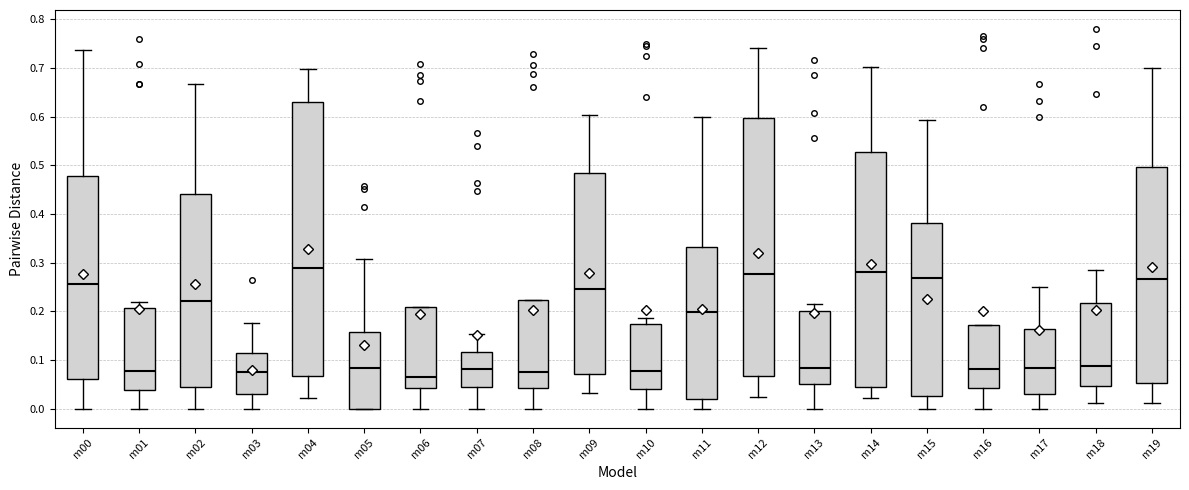

Reading left to right, read every box against the y-axis: the position of its median line, the range the box covers, and the ends of its whiskers. The values are not printed on the chart, so give them approximately, as read against the axis.

m00: median 0.26, box 0.06 to 0.48, whiskers 0.00 to 0.74
m01: median 0.08, box 0.04 to 0.21, whiskers 0.00 to 0.22
m02: median 0.22, box 0.05 to 0.44, whiskers 0.00 to 0.67
m03: median 0.07, box 0.03 to 0.11, whiskers 0.00 to 0.18
m04: median 0.29, box 0.07 to 0.63, whiskers 0.02 to 0.70
m05: median 0.08, box 0.00 to 0.16, whiskers 0.00 to 0.31
m06: median 0.07, box 0.04 to 0.21, whiskers 0.00 to 0.21
m07: median 0.08, box 0.04 to 0.12, whiskers 0.00 to 0.15
m08: median 0.07, box 0.04 to 0.22, whiskers 0.00 to 0.22
m09: median 0.25, box 0.07 to 0.48, whiskers 0.03 to 0.60
m10: median 0.08, box 0.04 to 0.17, whiskers 0.00 to 0.19
m11: median 0.20, box 0.02 to 0.33, whiskers 0.00 to 0.60
m12: median 0.28, box 0.07 to 0.60, whiskers 0.02 to 0.74
m13: median 0.08, box 0.05 to 0.20, whiskers 0.00 to 0.21
m14: median 0.28, box 0.04 to 0.53, whiskers 0.02 to 0.70
m15: median 0.27, box 0.03 to 0.38, whiskers 0.00 to 0.59
m16: median 0.08, box 0.04 to 0.17, whiskers 0.00 to 0.17
m17: median 0.08, box 0.03 to 0.16, whiskers 0.00 to 0.25
m18: median 0.09, box 0.05 to 0.22, whiskers 0.01 to 0.28
m19: median 0.27, box 0.05 to 0.50, whiskers 0.01 to 0.70